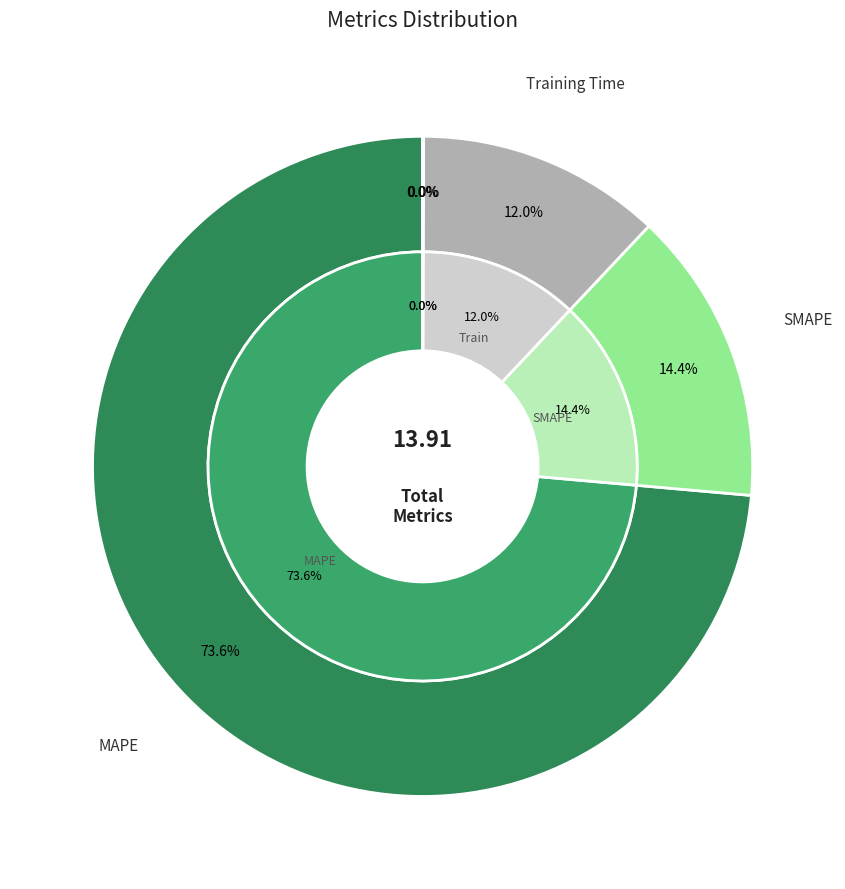

How many slices are in this pie chart?

5